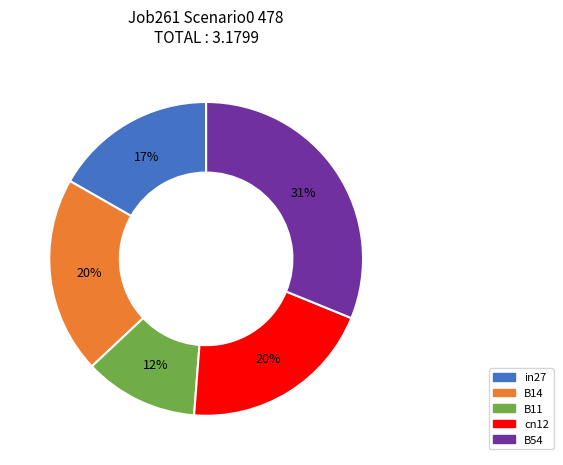

To the nearest percent, what is the difference between the largest and smallest slice percentages?

19%